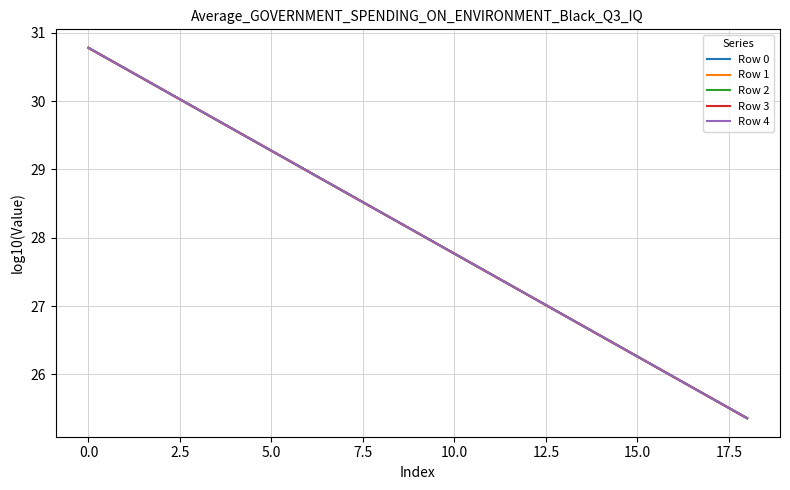

How many series are shown in this chart?

5